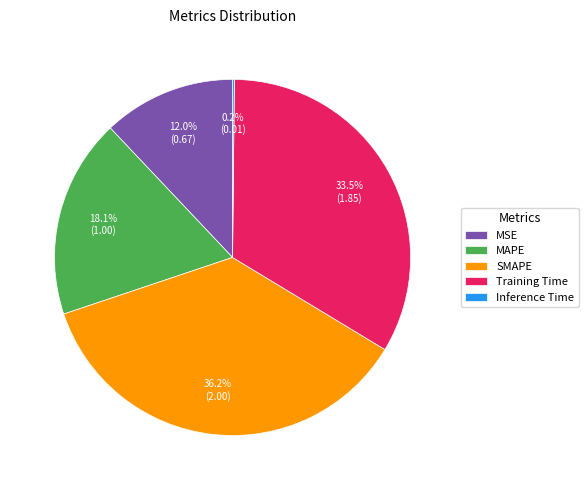

Which category has the biggest portion of the pie?

SMAPE